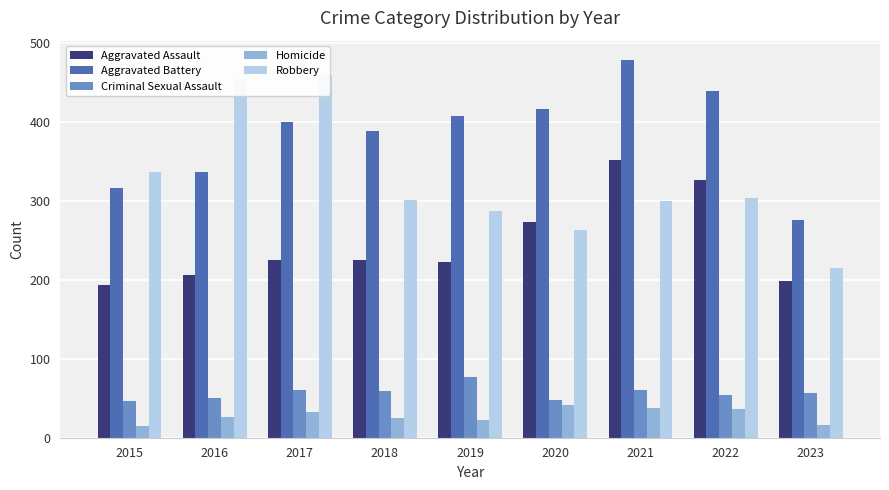

Which category has the lowest value in the Homicide series?

2015